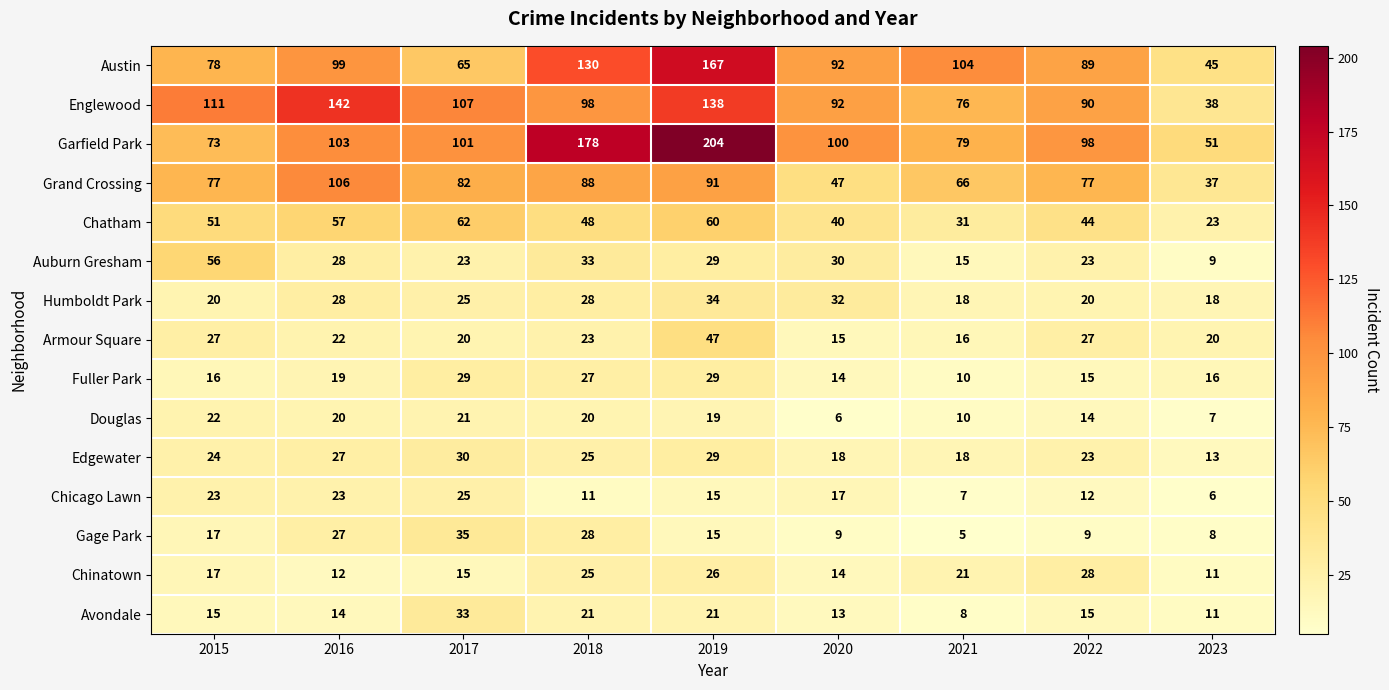

What is the greatest value displayed?

204